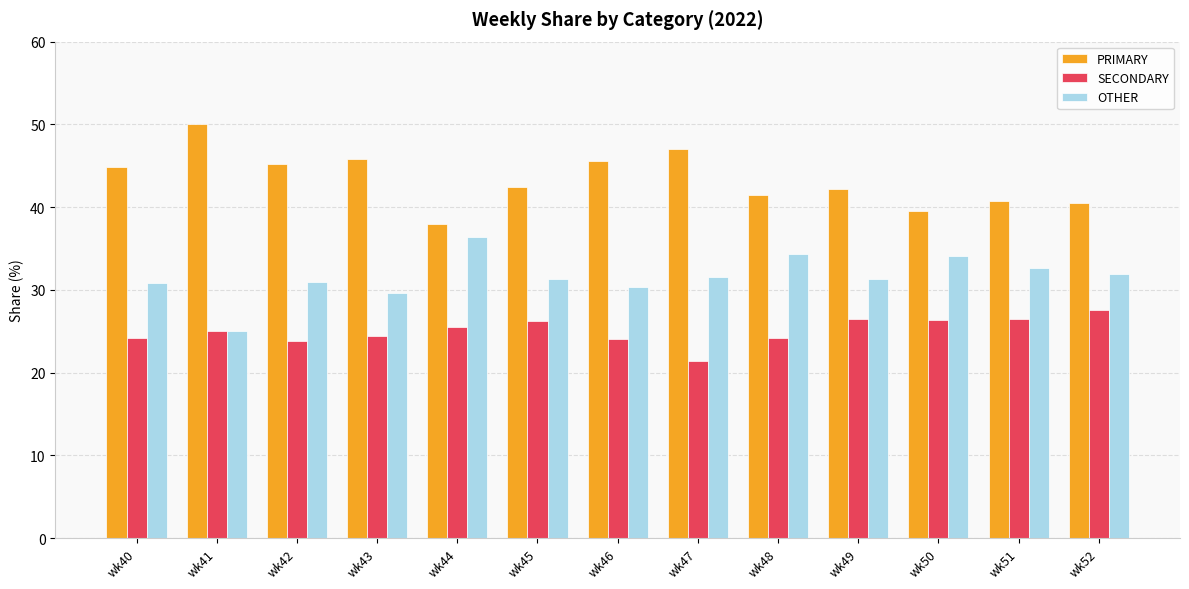

At which category does the chart reach its minimum across all series?

wk47